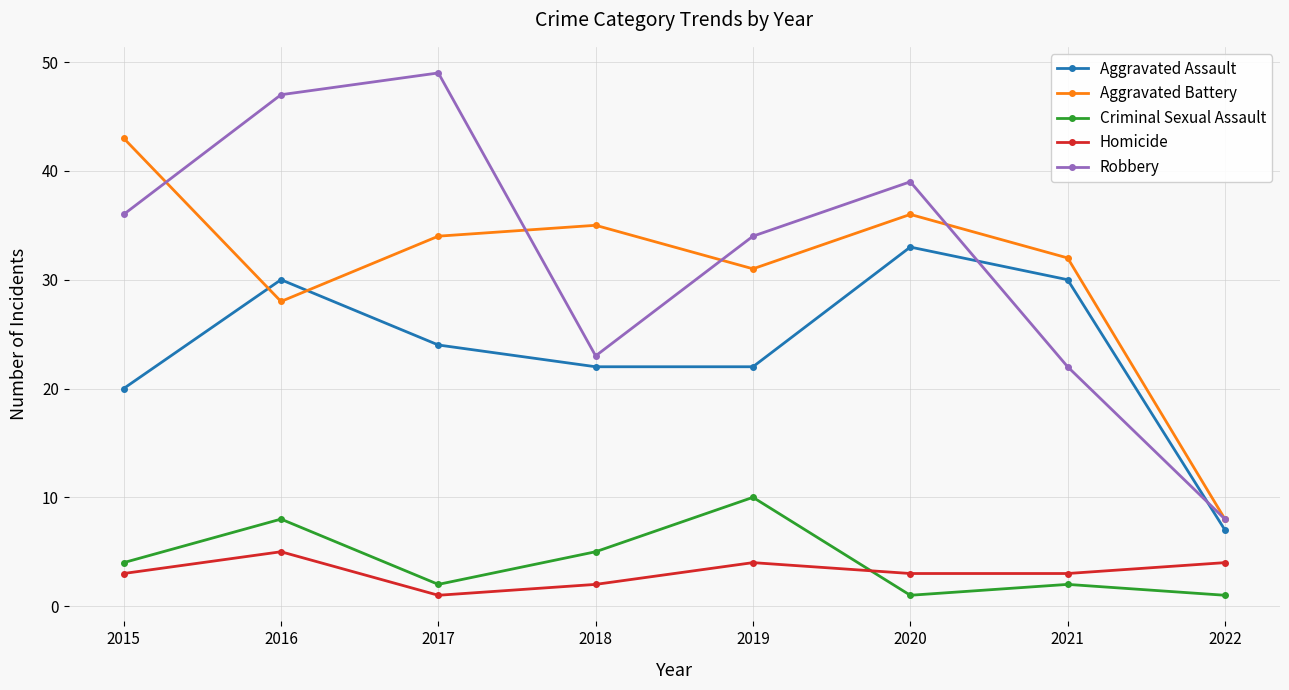

How many Criminal Sexual Assault values are between 2 and 8?

5